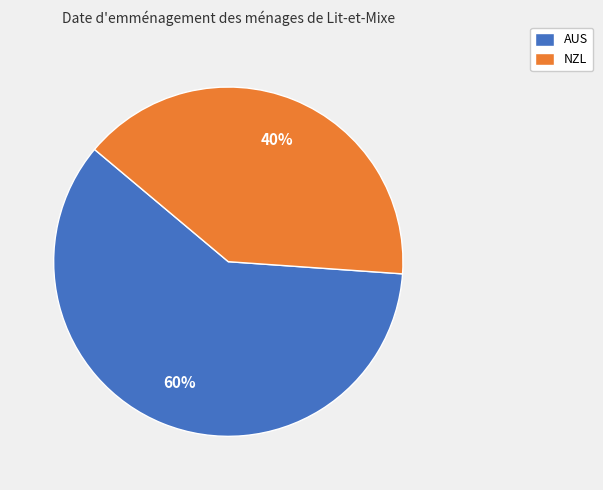

True or false: NZL accounts for 54% of the total.

False